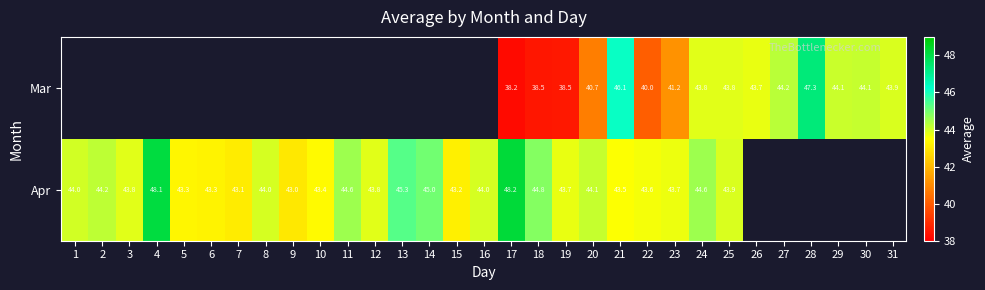

Between 10 and 16, which is larger?

16